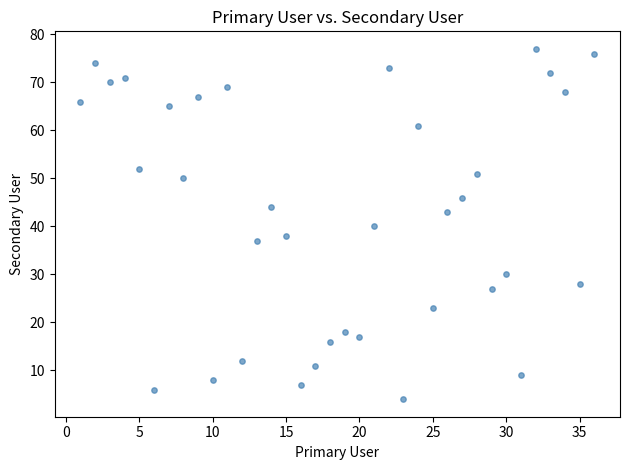

What is the range of Y values (max minus min)?

73